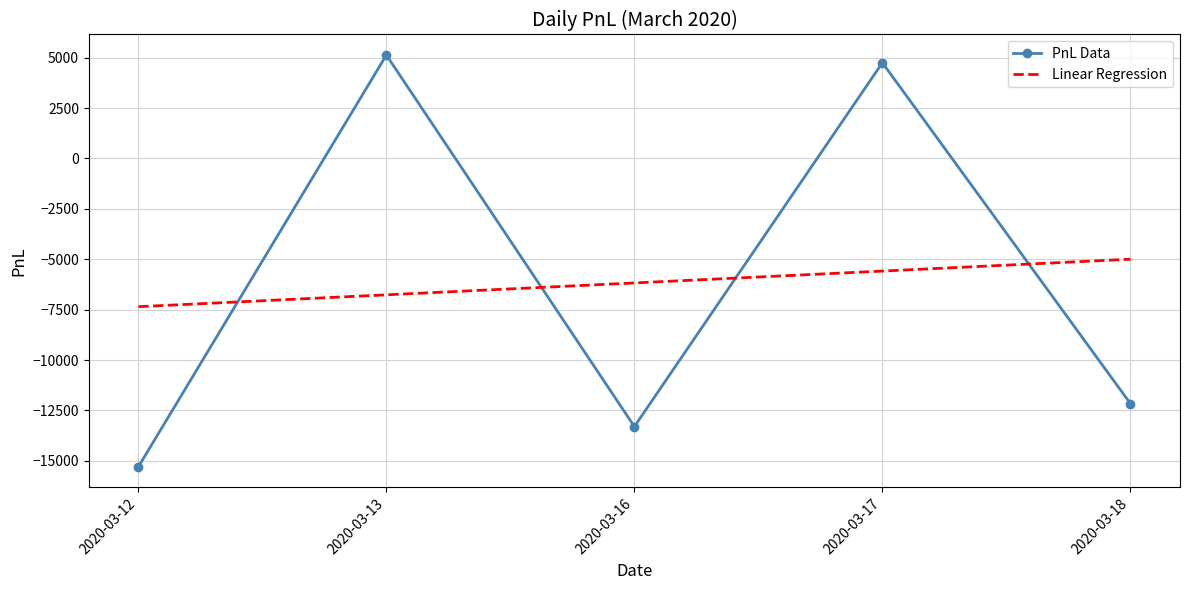

Between 2020-03-12 and 2020-03-17, which series saw the biggest shift?

PnL Data